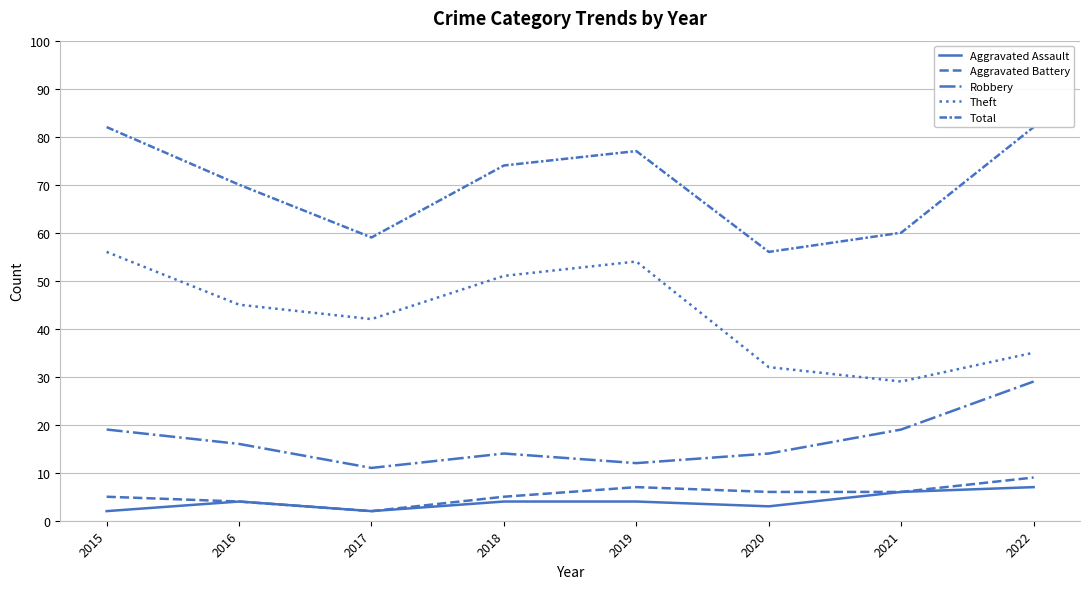

Read the Robbery value at 2015, to the nearest 5.

20